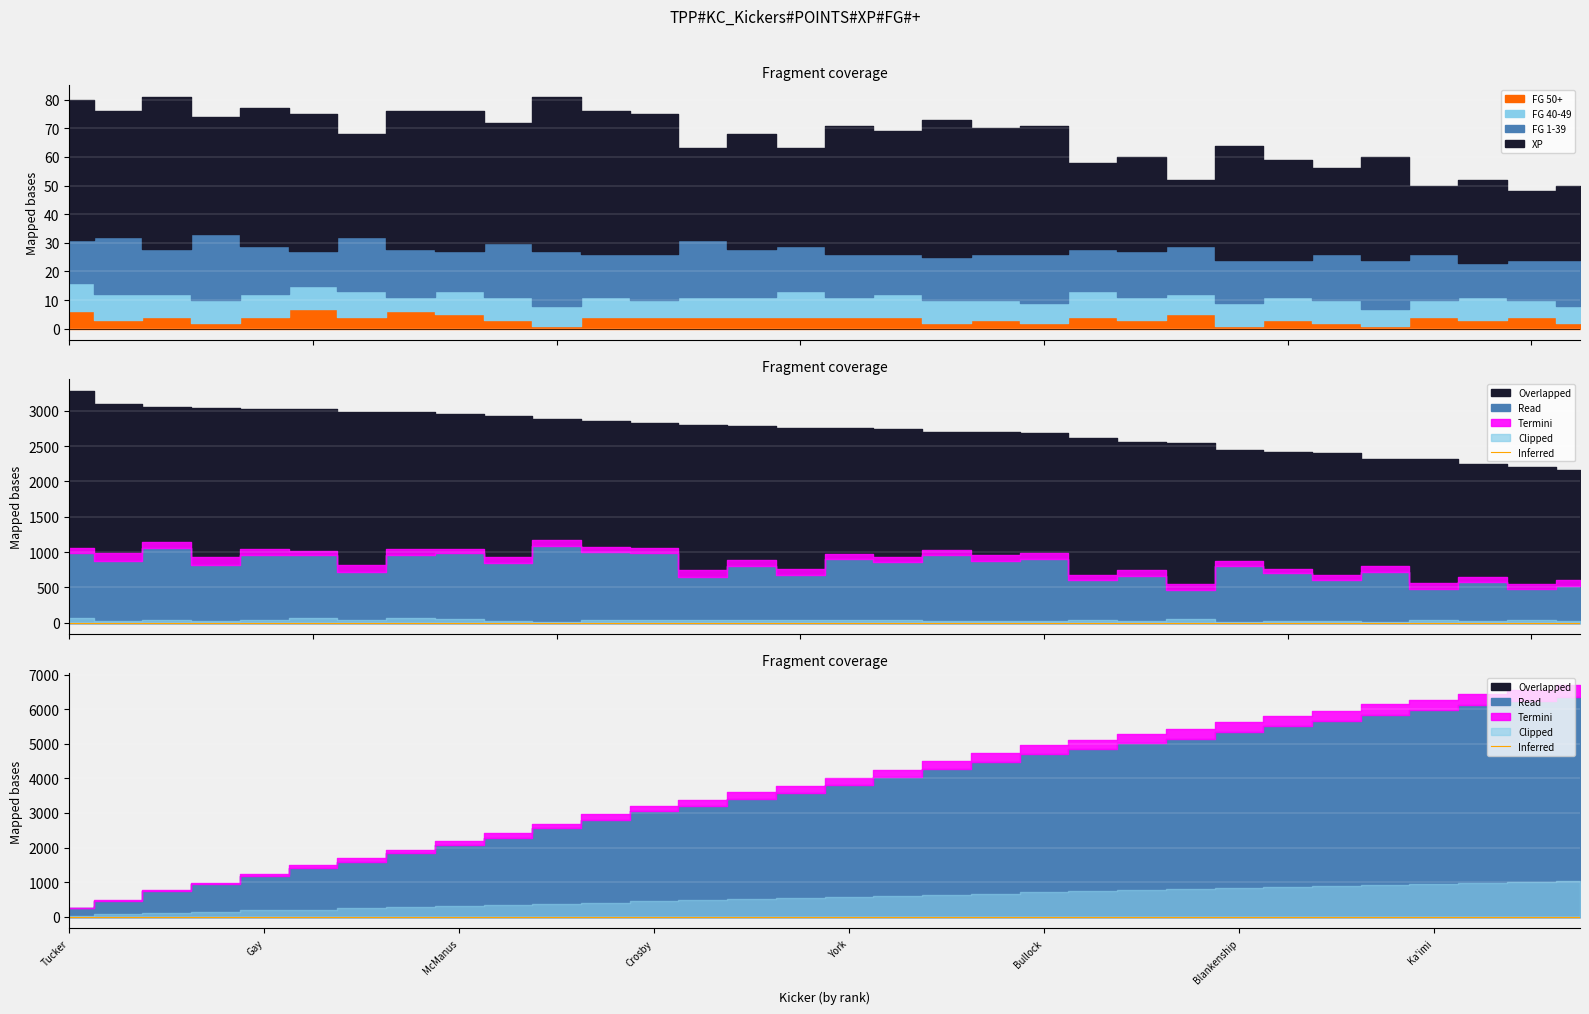

What is the difference between the maximum and minimum values in the FG 40-49 series?

5